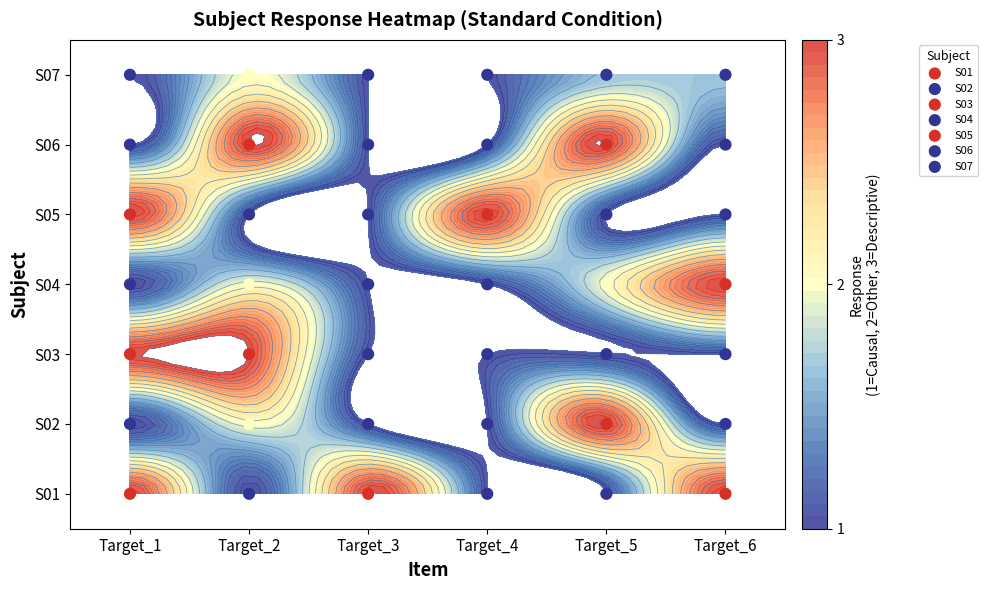

What is the average value of the S02 series?

1